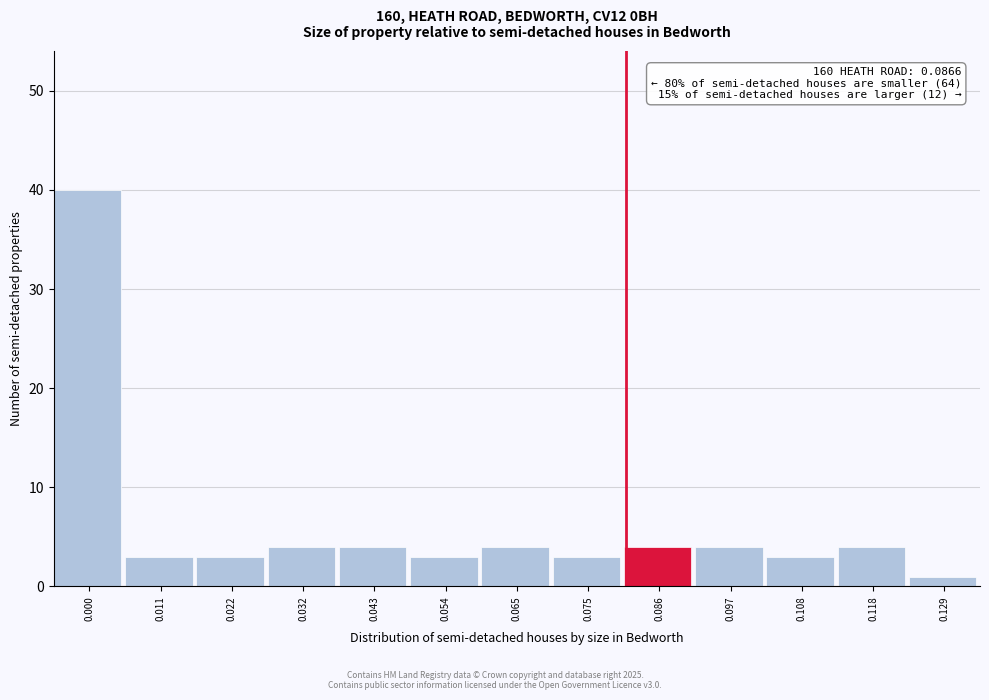

Reading left to right, what are all the values shown in this chart?

40	3	3	4	4	3	4	3	4	4	3	4	1